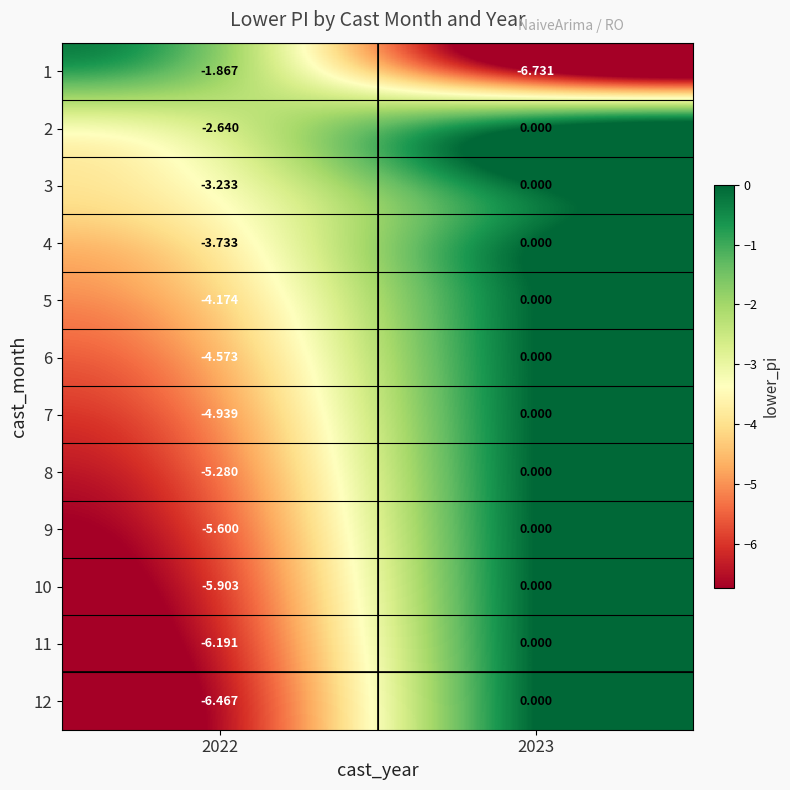

Is the value of 3 at 2023 greater than the value of 1 at 2023?

Yes